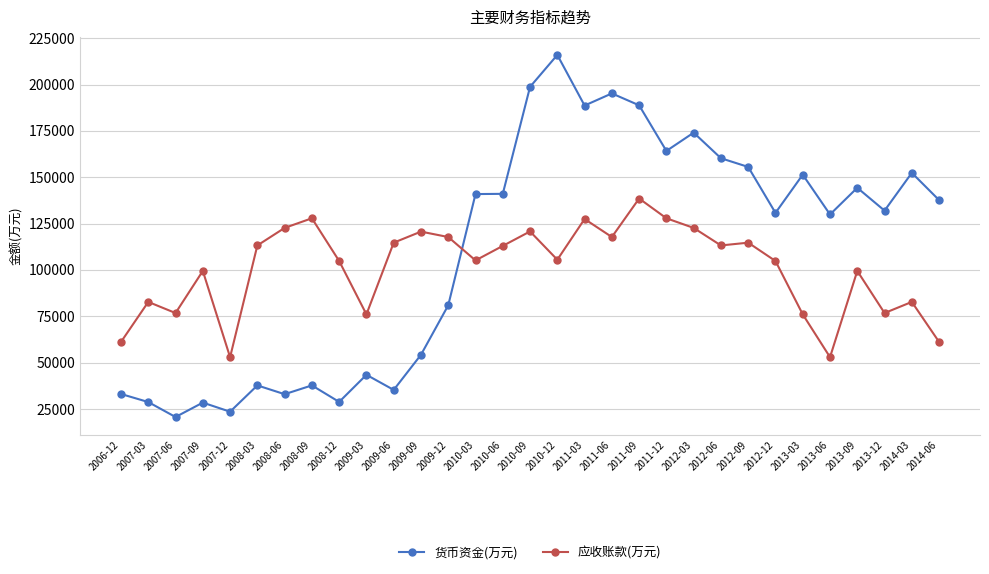

Rank the series at 2011-12 from highest to lowest value.

货币资金(万元), 应收账款(万元)